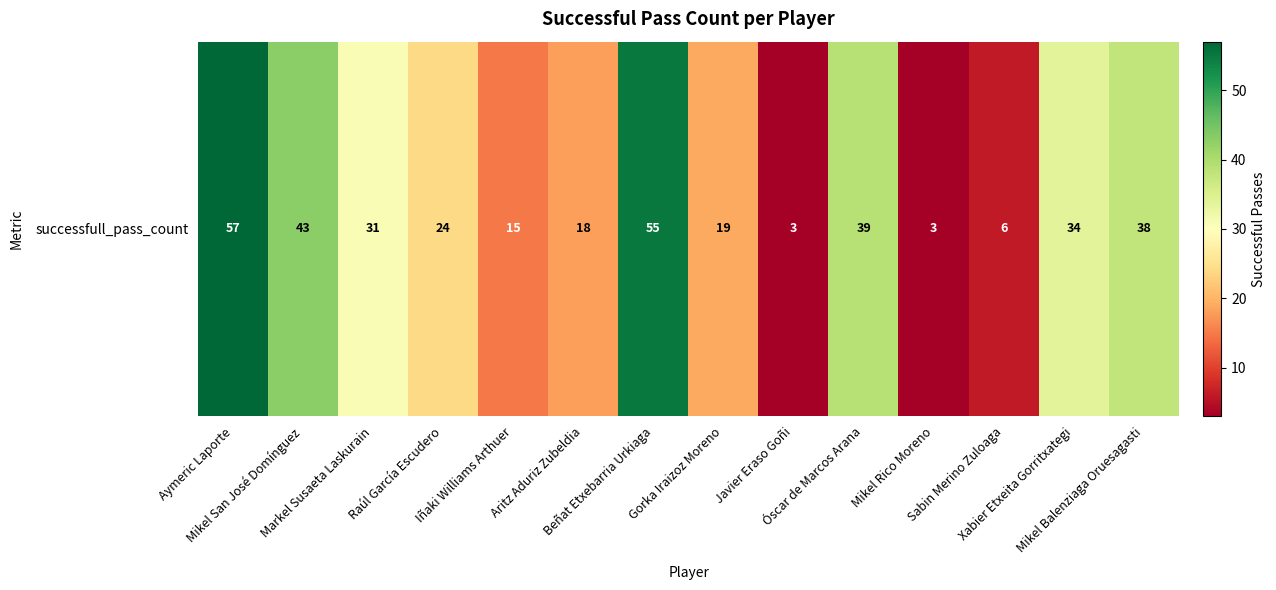

Where does the data first go above 31?

Aymeric Laporte